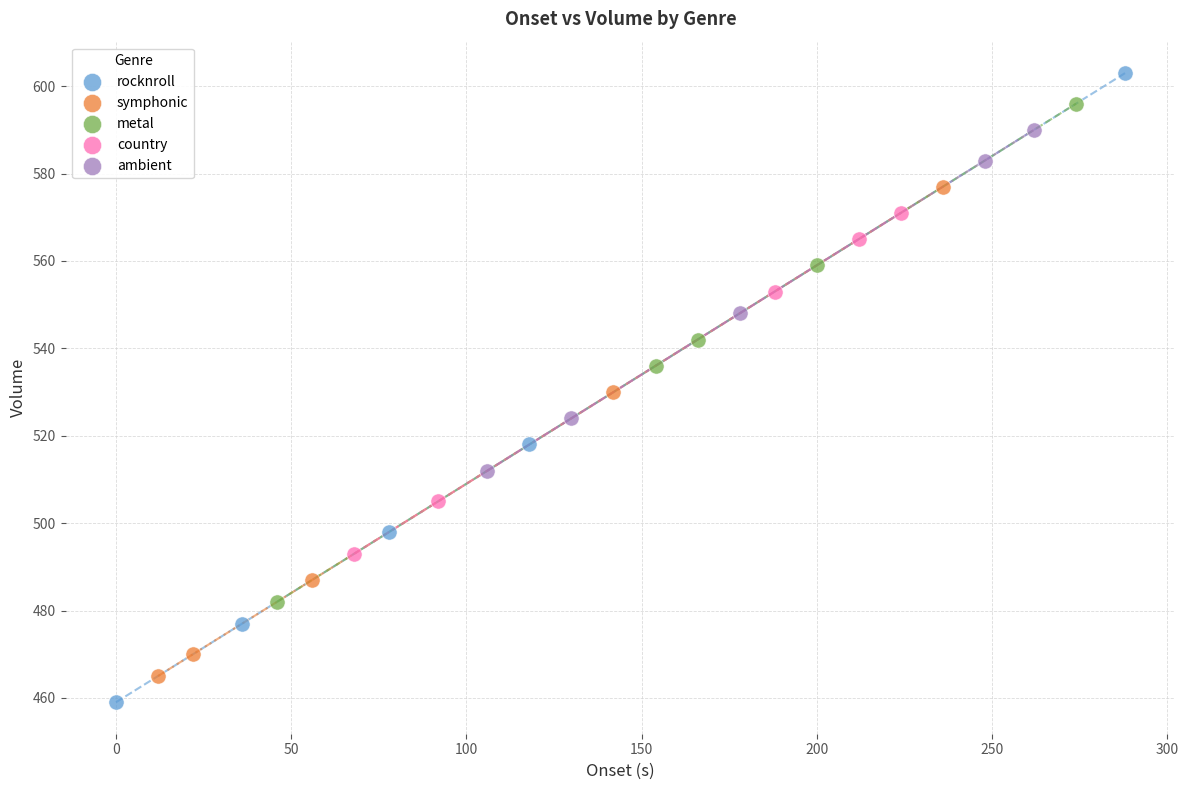

Which series contains the highest Y value?

rocknroll